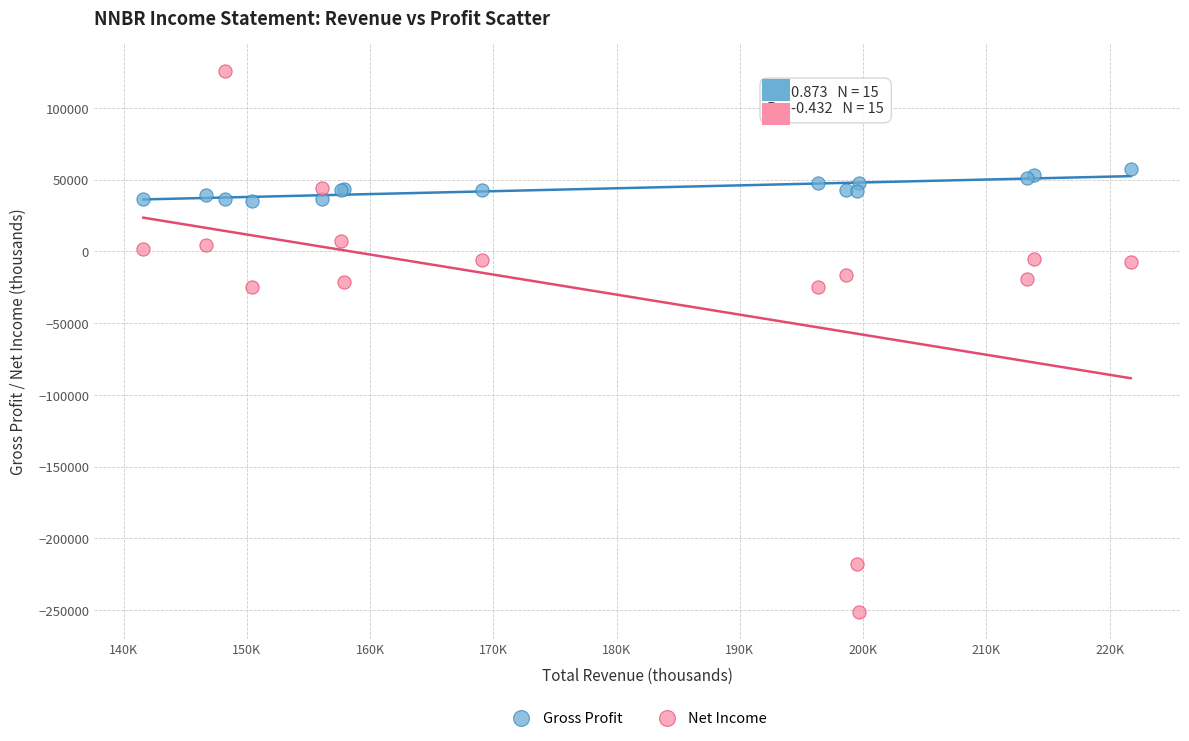

Which series has the largest Y range (max minus min)?

Net Income